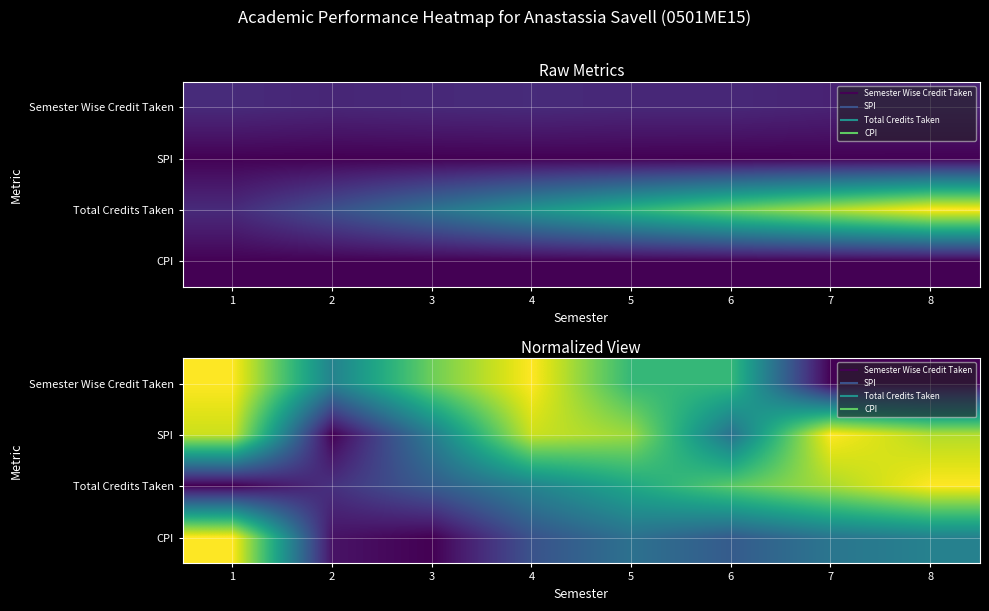

True or false: CPI has a value of 0.4 at 4.

False